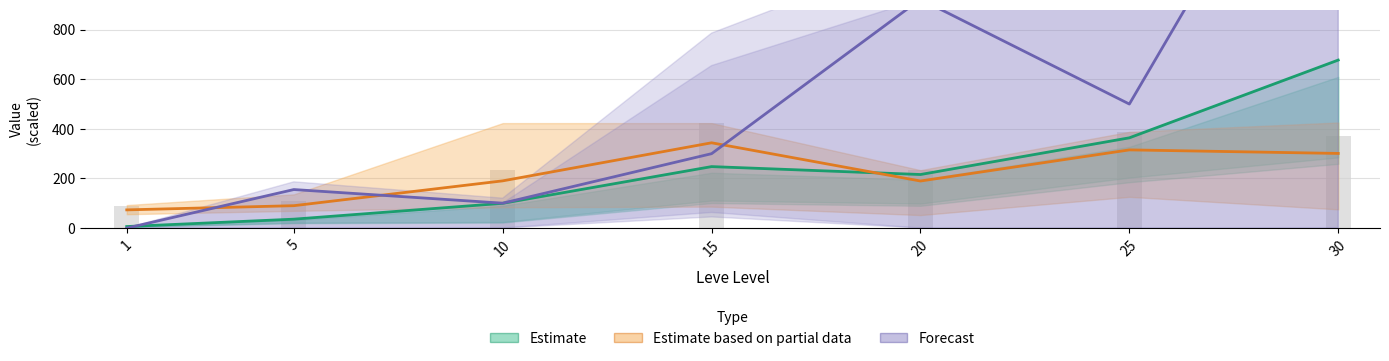

Does the chart contain any negative values?

No